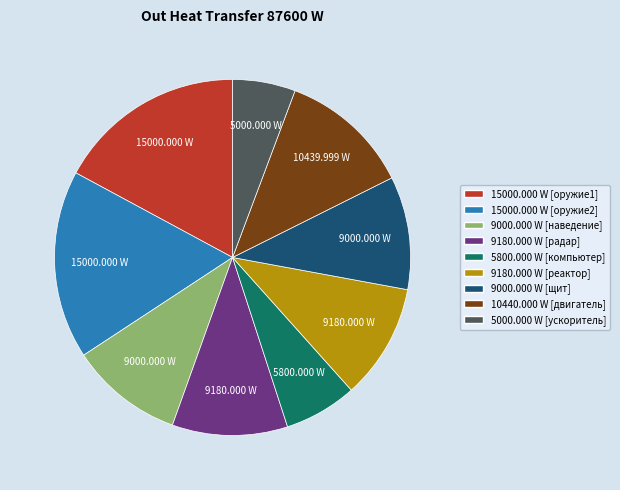

Is there any slice that represents more than half of the pie?

No